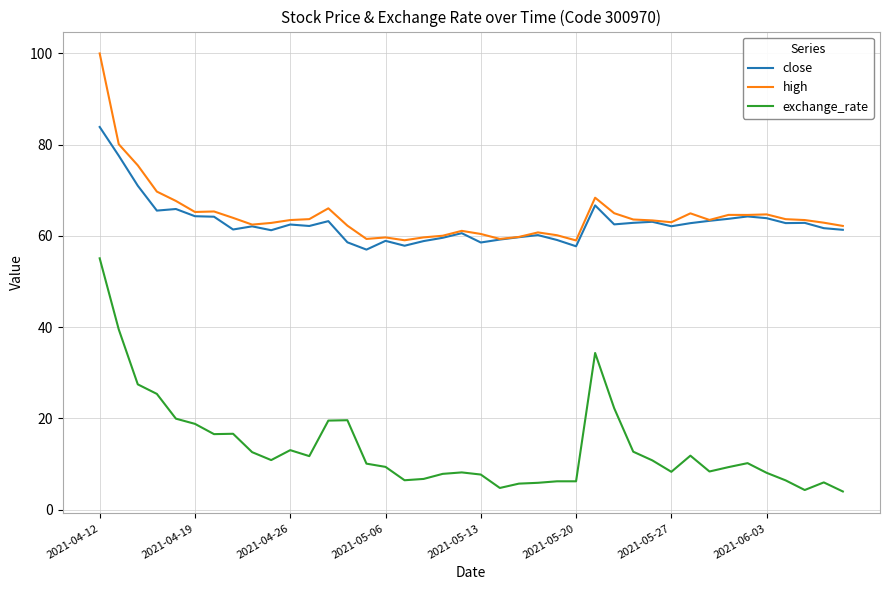

How many lines are shown in the chart?

3